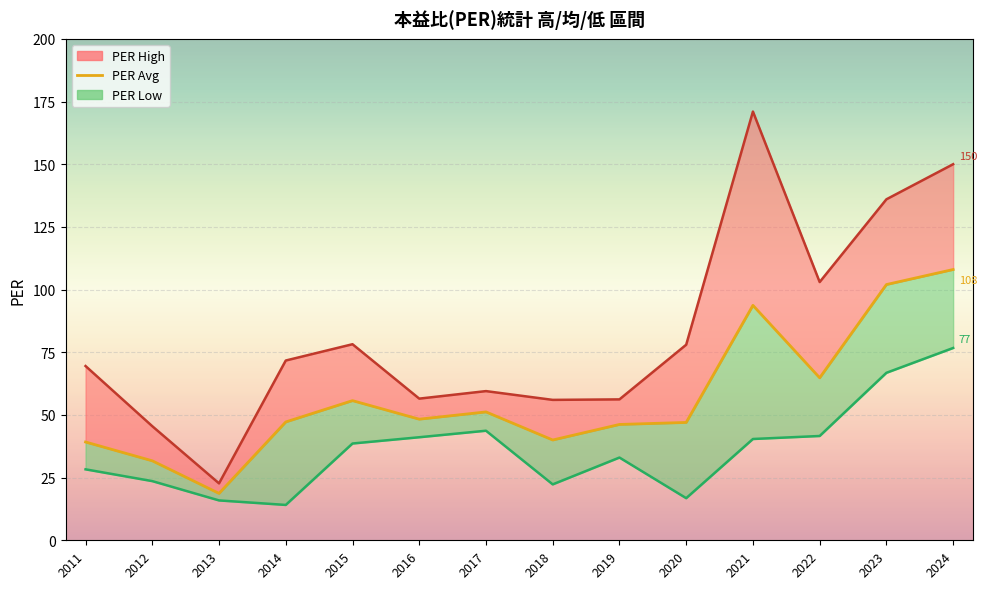

At which category does the chart reach its minimum across all series?

2013